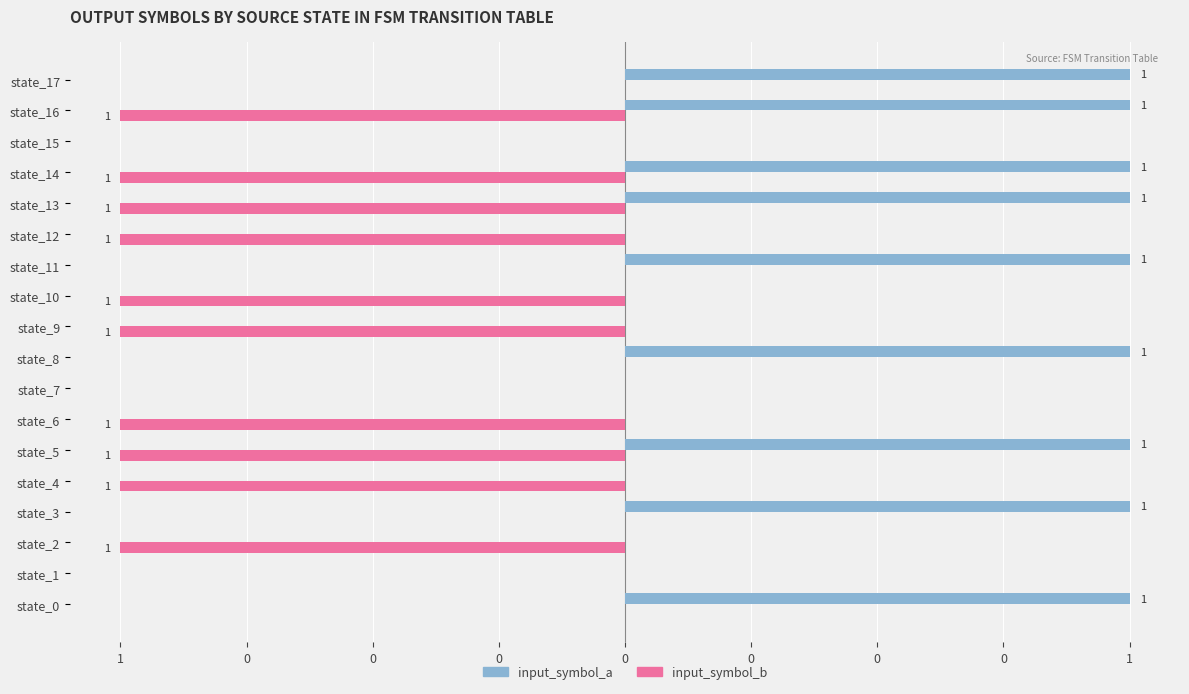

What is the difference between the second highest and minimum values in the input_symbol_b series?

1